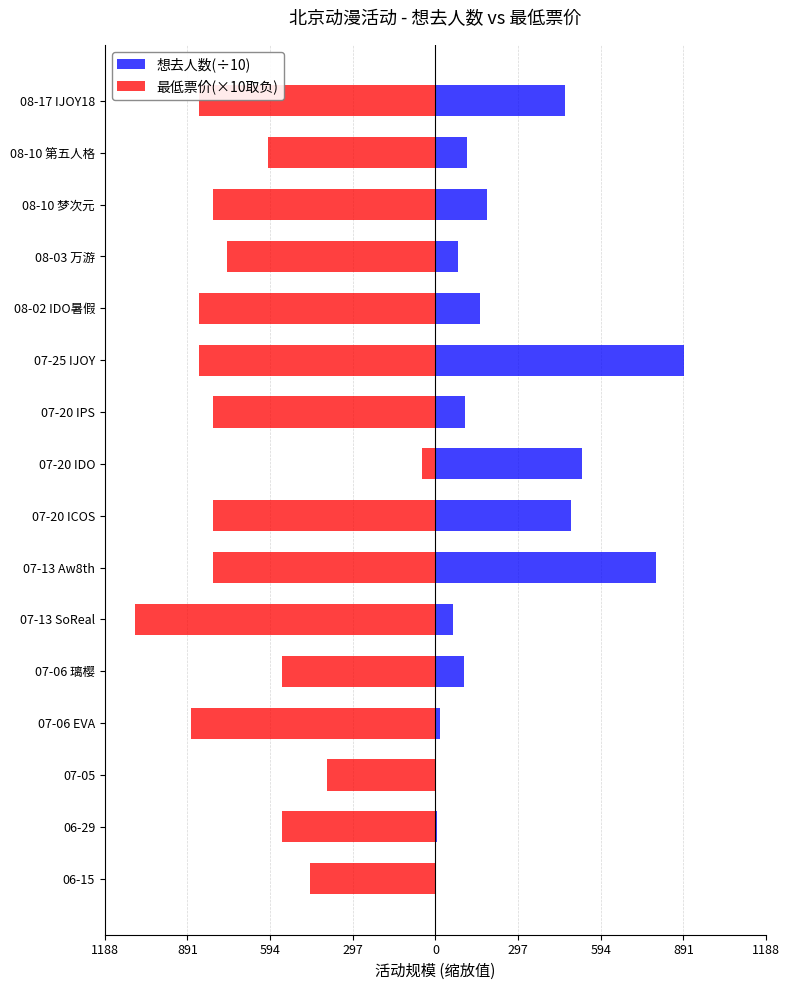

Rank the series at 07-13 SoReal from lowest to highest value.

最低票价(×10取负), 想去人数(÷10)